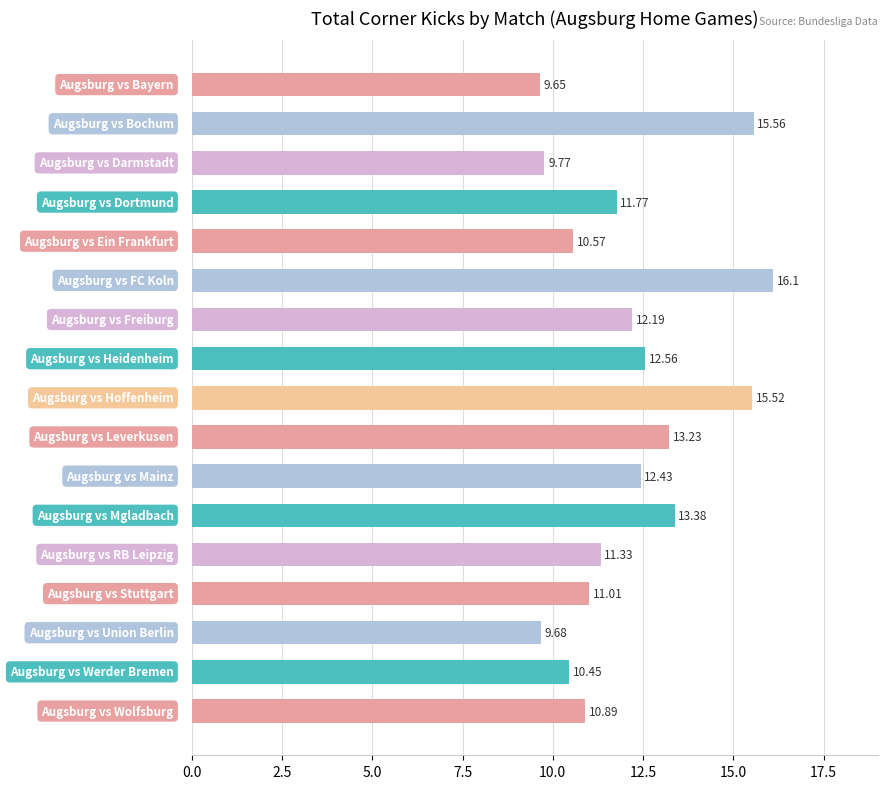

What is the sum of all values?

206.1